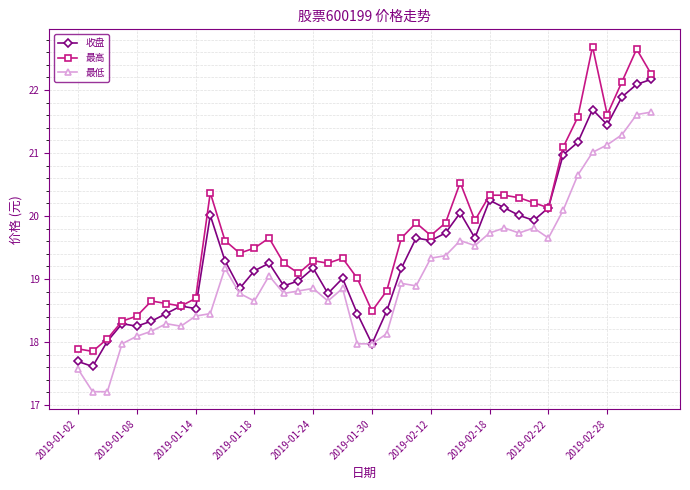

In 收盘, how many points are lower than both neighbors (excluding endpoints)?

11